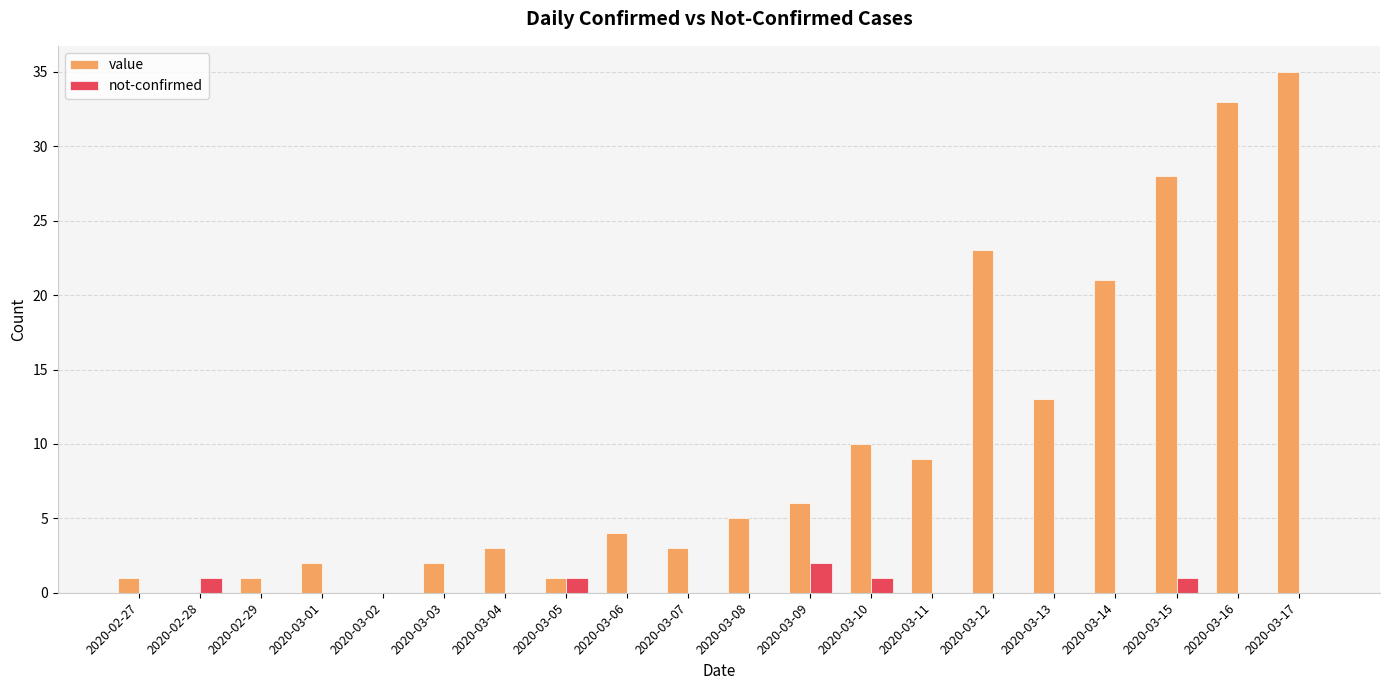

Which category has the highest value across all series?

2020-03-17